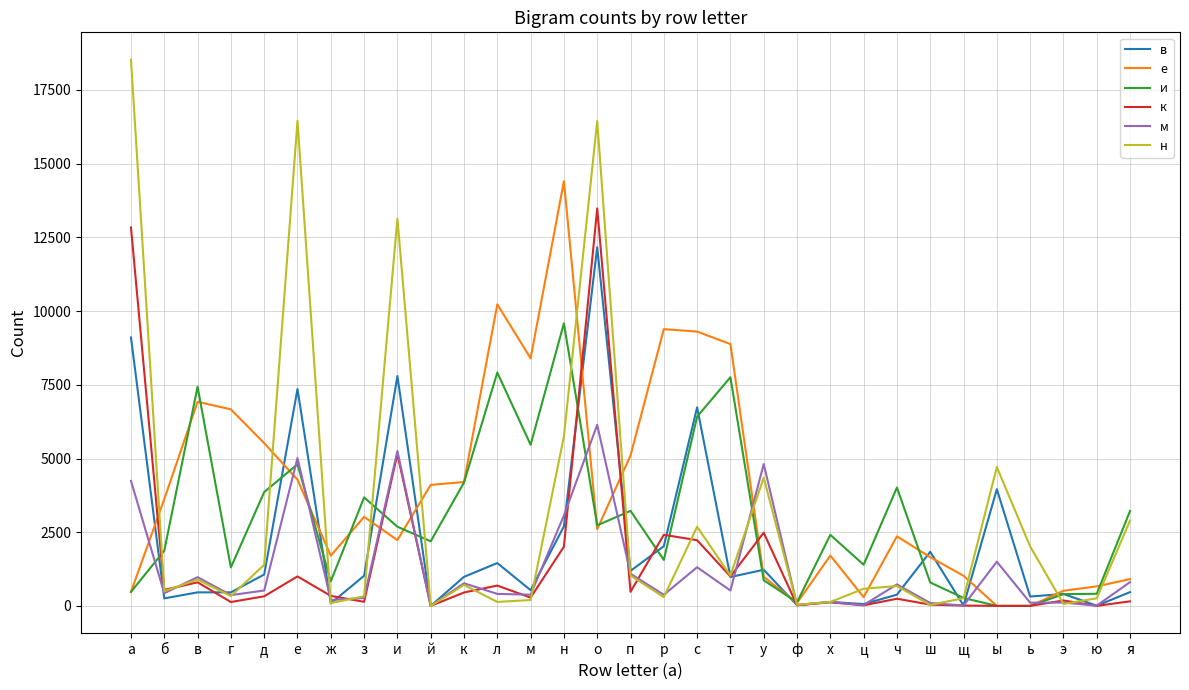

What is the highest value of the к series?

13484